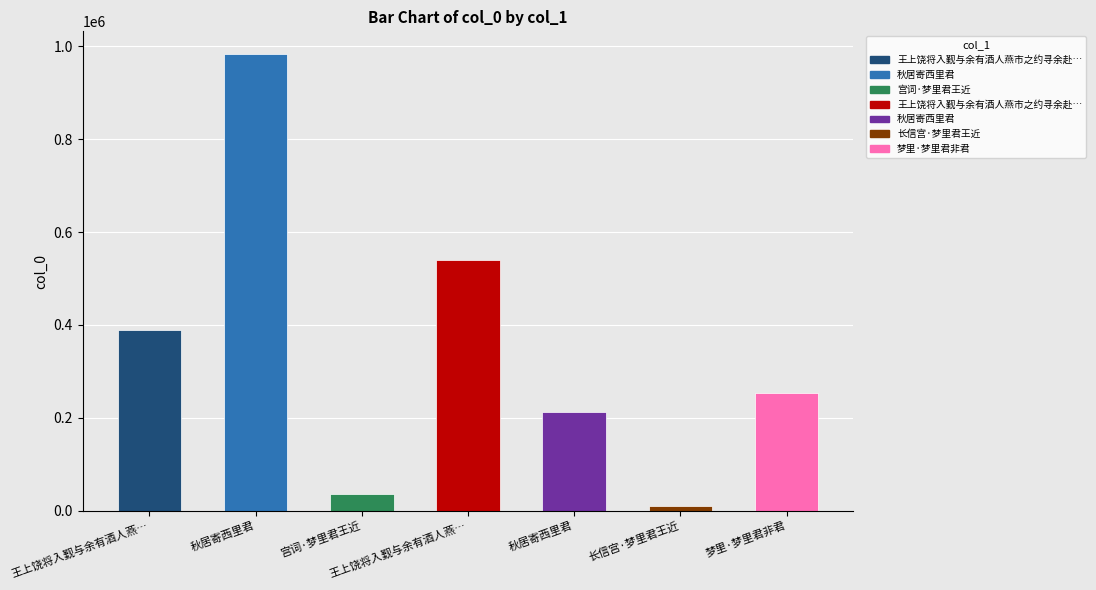

What is the difference between the maximum and second lowest values?

947031